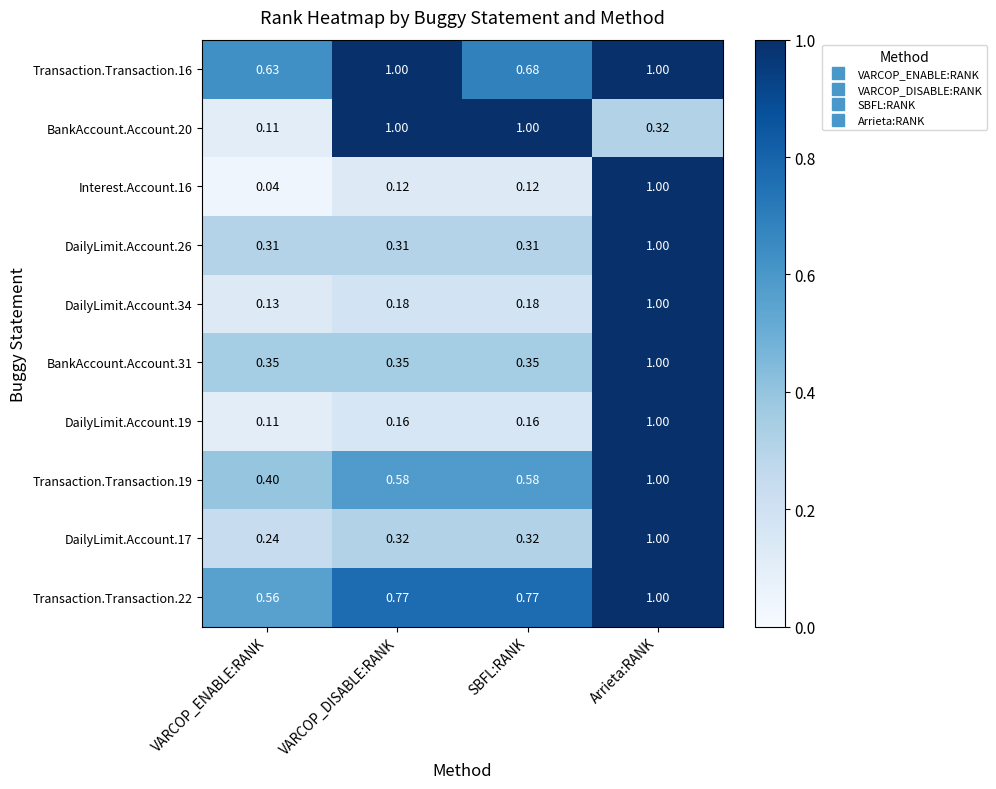

Which series has the widest spread of values?

Interest.Account.16